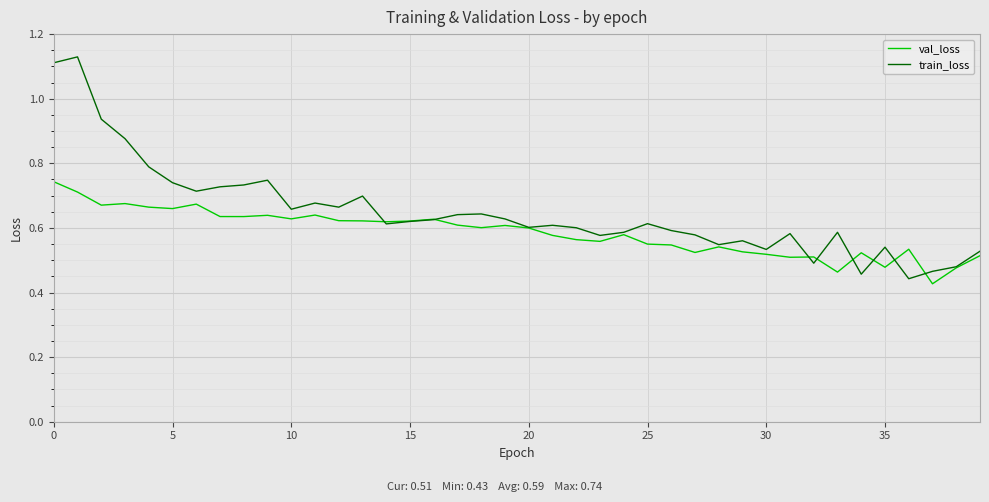

Which series has the largest total across all categories?

train_loss